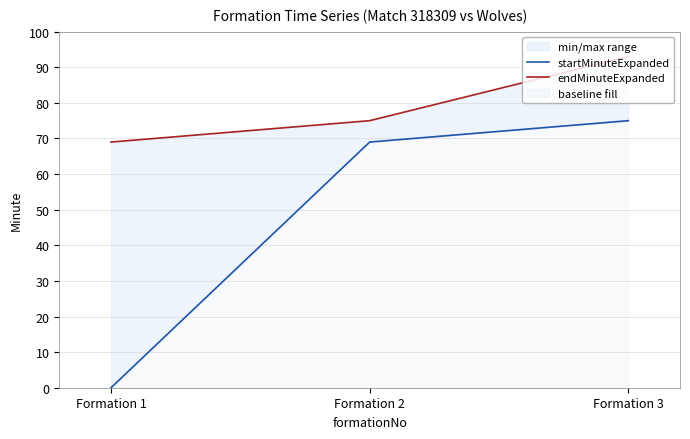

At how many categories does at least one series exceed 89?

1